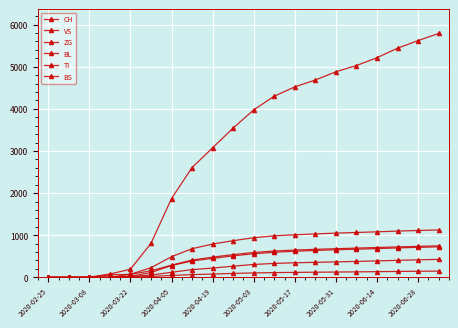

Is this an area chart (filled region under the line)?

No